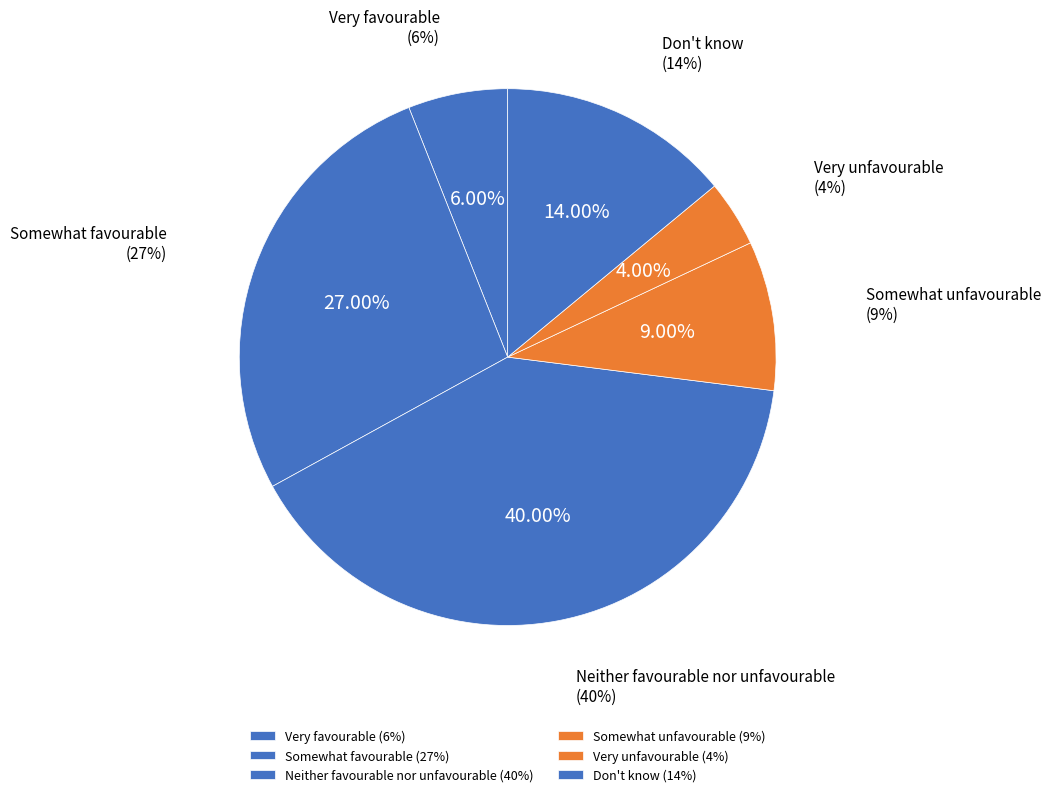

To the nearest percent, what is the difference between the Neither favourable nor unfavourable and Very unfavourable slice percentages?

36%